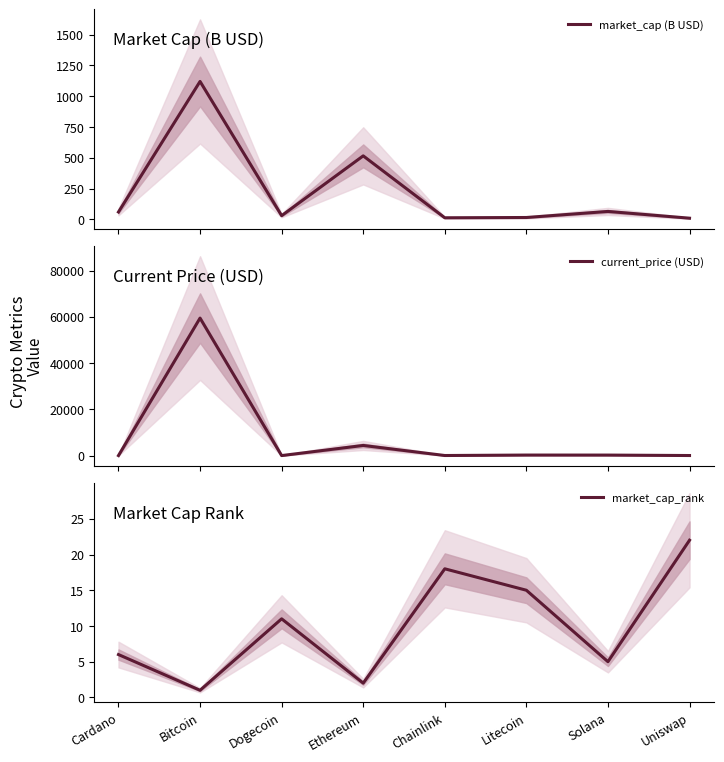

Between Cardano and Solana, which series saw the biggest shift?

current_price (USD)